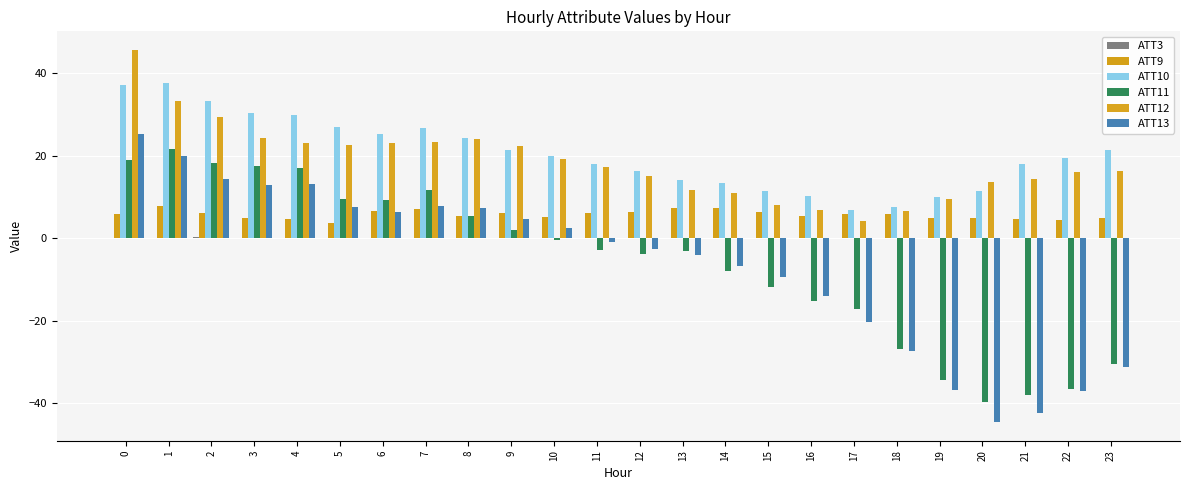

What is the difference between the highest and lowest values at 13?

18.1